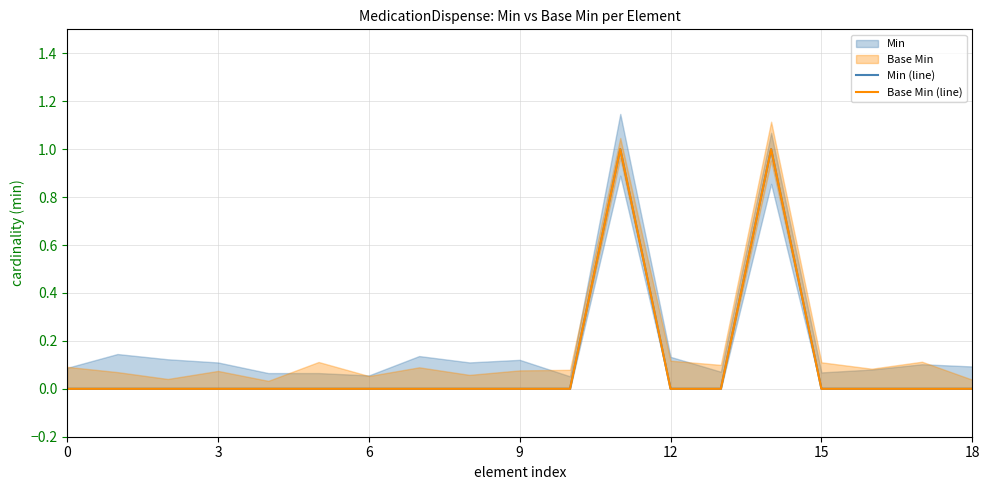

True or false: Min (line) and Base Min (line) intersect in this chart.

False